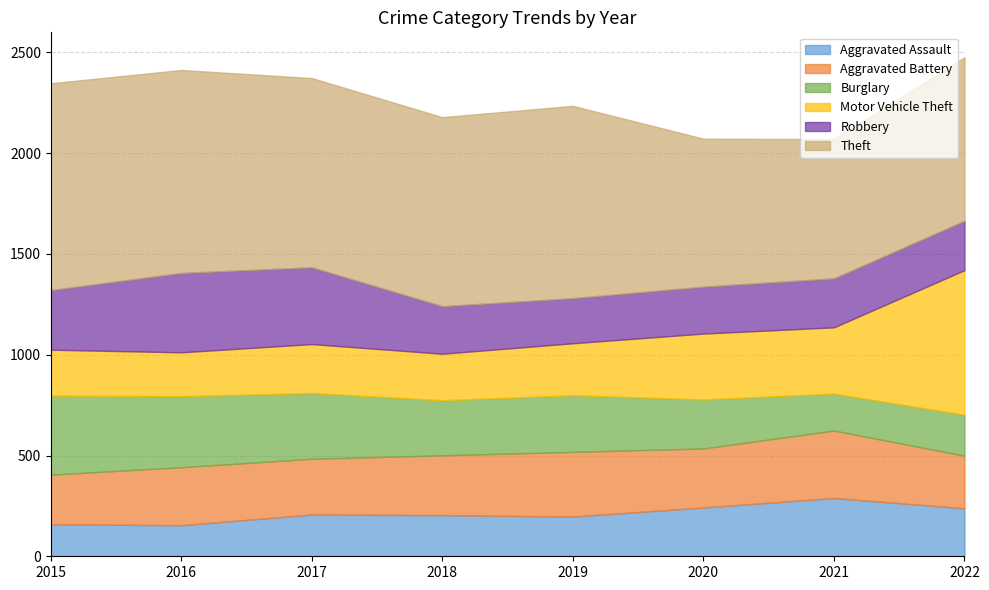

At which category is the sum across all series the highest?

2022